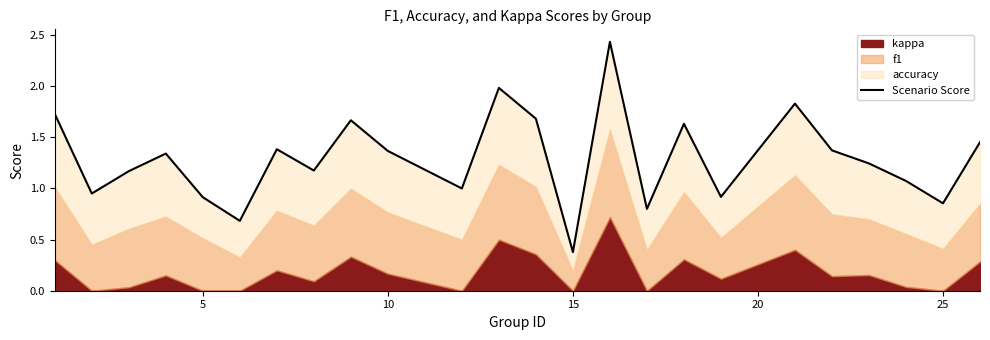

What is the difference between the maximum and minimum values?

2.1